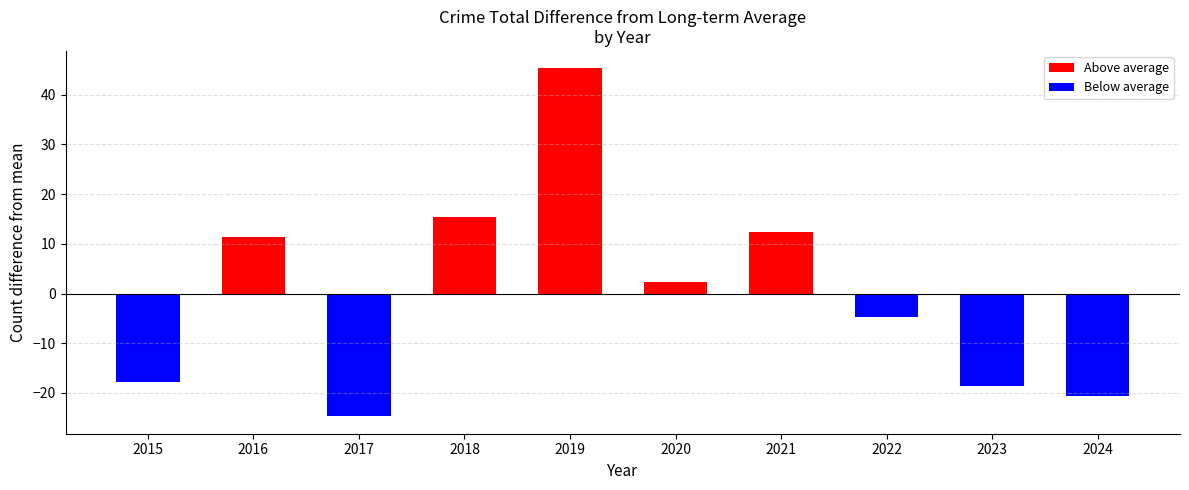

The value at 2015 is -17.7. True or false?

True